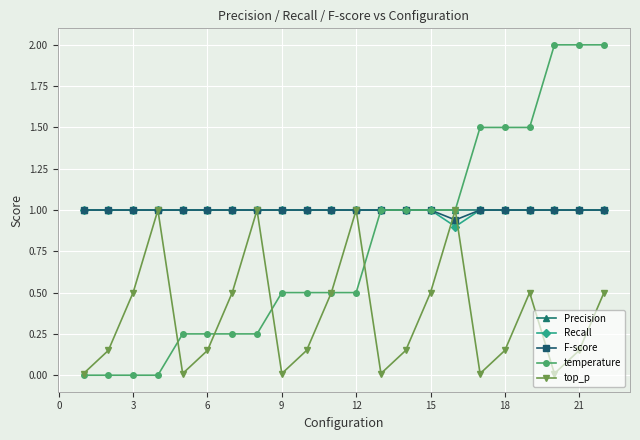

Which series has the largest range (max minus min)?

temperature